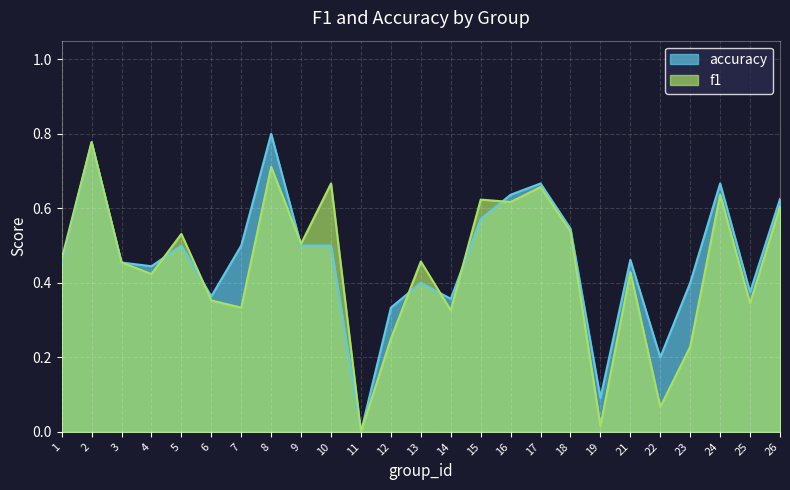

At which label does f1 reach its minimum?

11